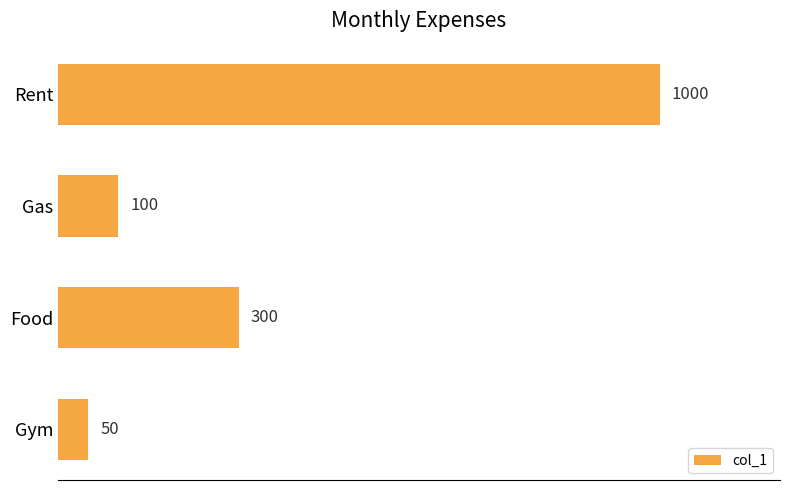

At which label is the value closest to 525?

Food